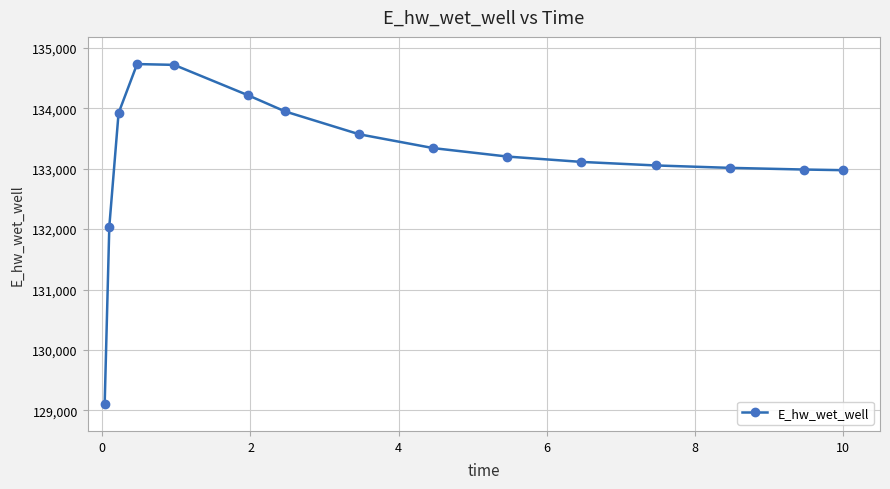

What is the value of the 12th point from the left?

133054.5